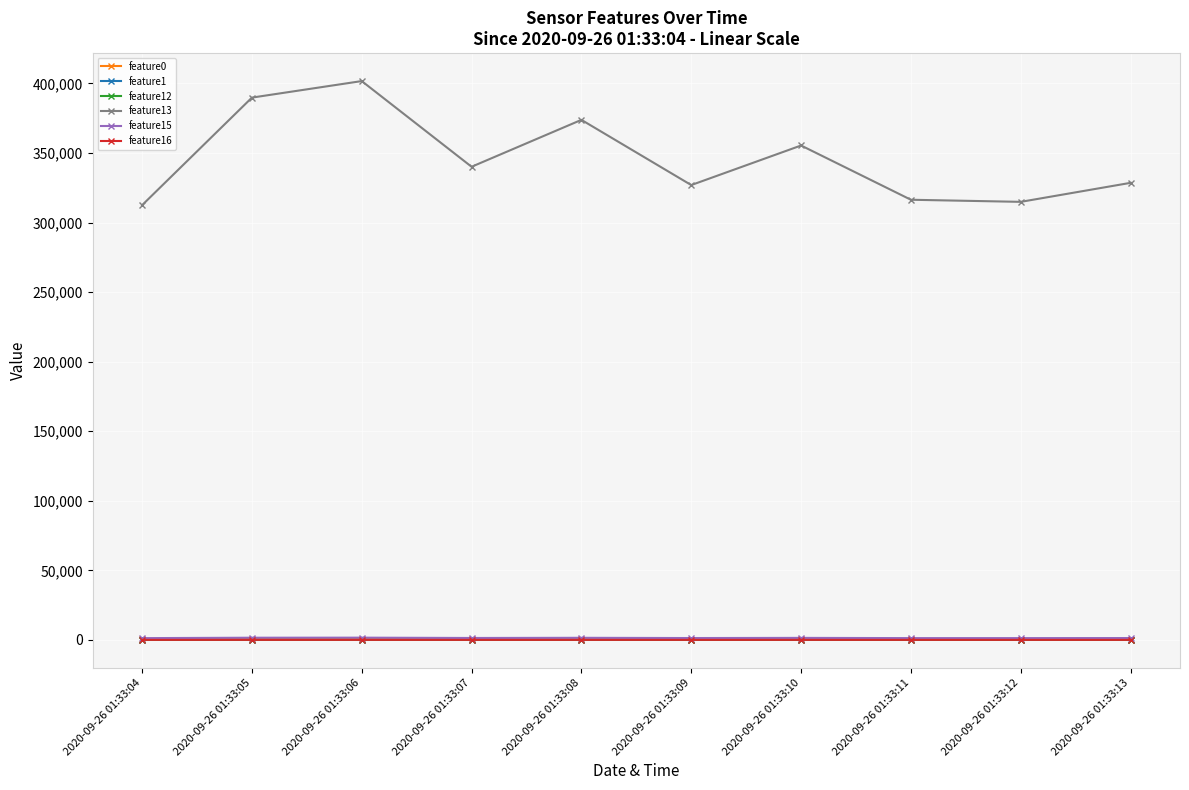

At how many categories does at least one series exceed 104419?

10